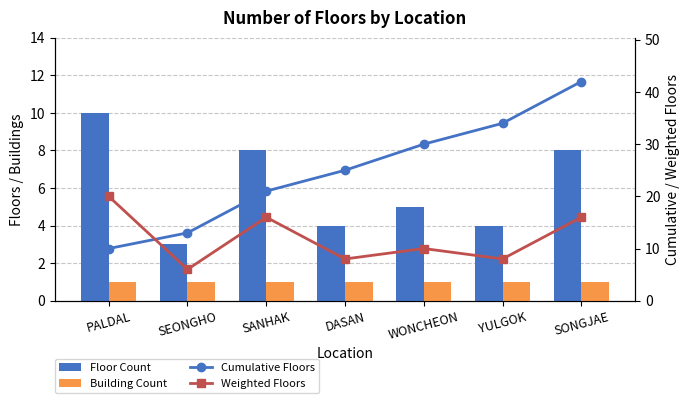

What is the difference between the second highest and second lowest values in the Weighted Floors series?

8